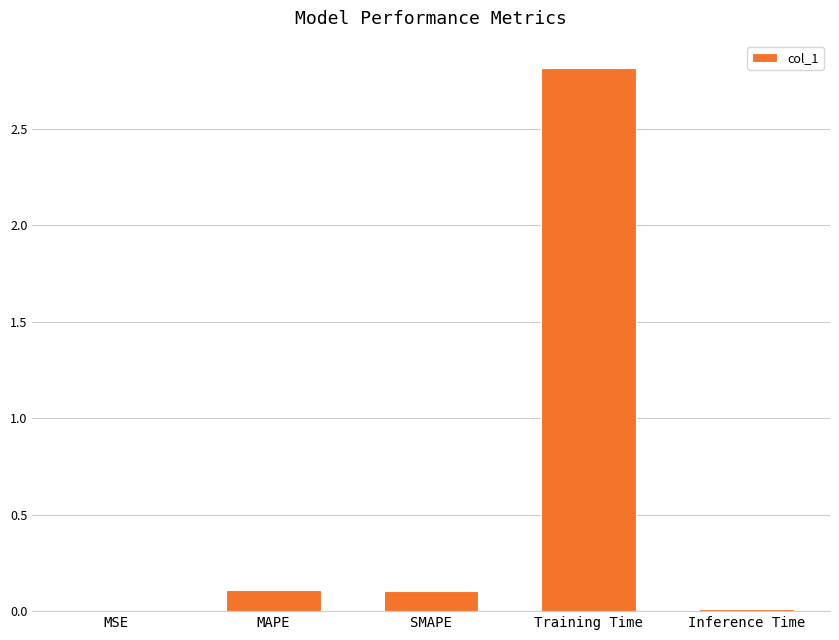

Read the value at Training Time.

2.8